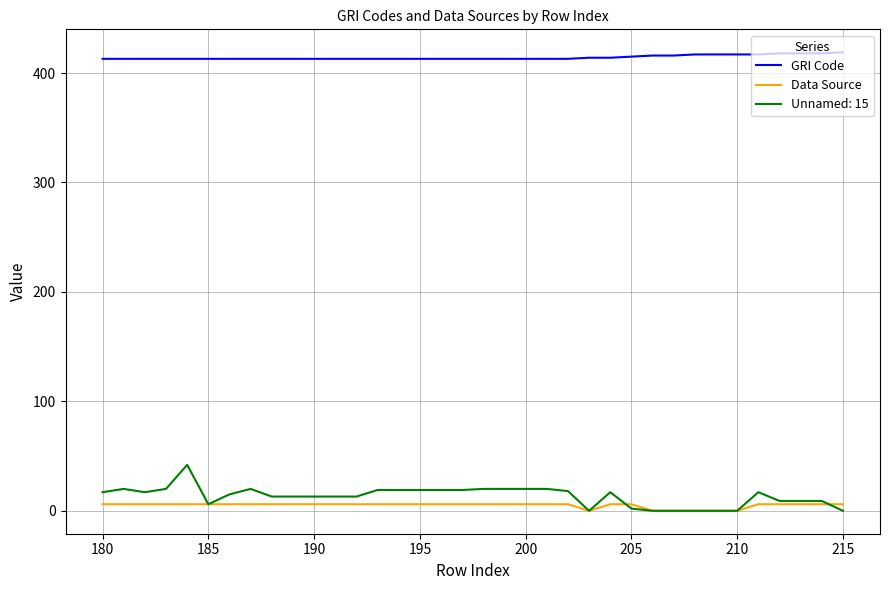

True or false: Unnamed: 15 and GRI Code intersect in this chart.

False